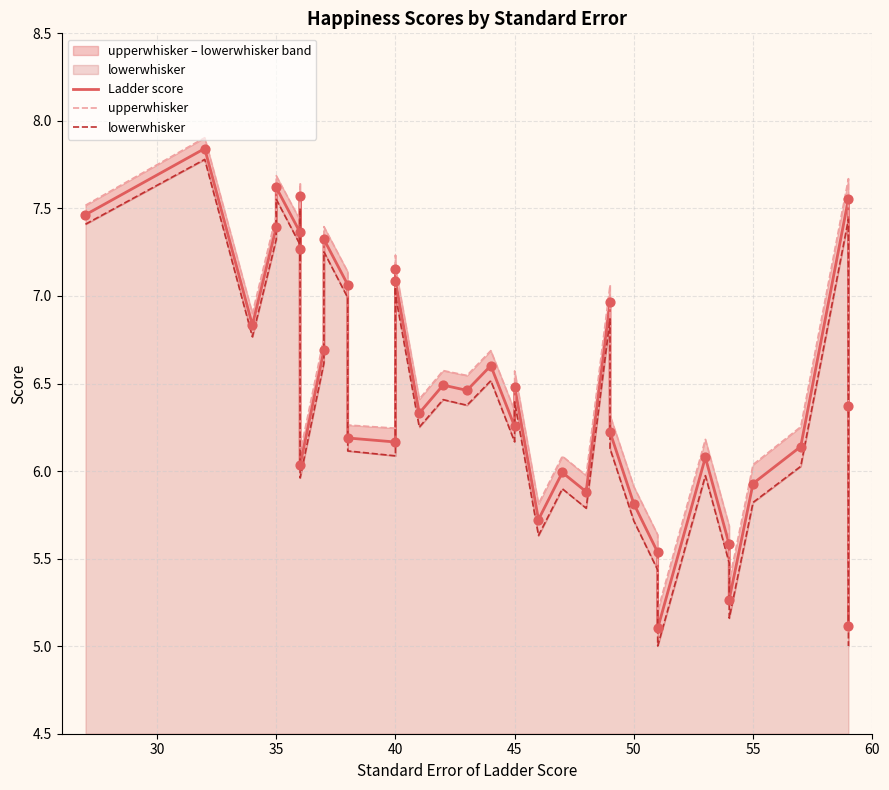

Which series has the widest spread of Y values?

lowerwhisker